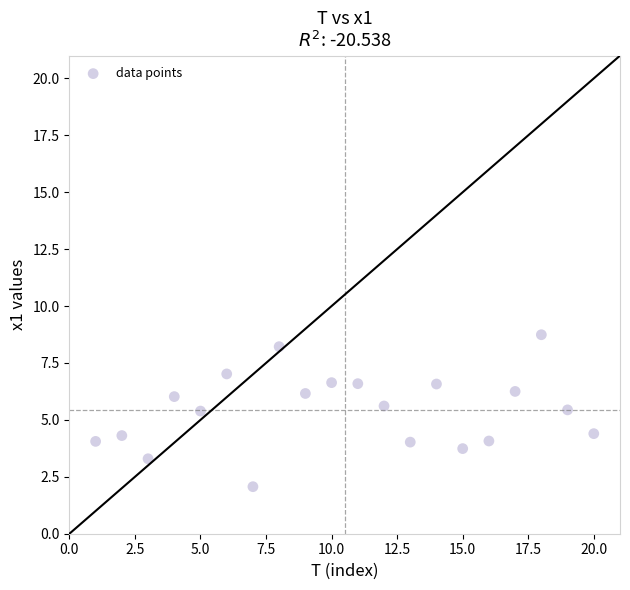

What is the range of Y values (max minus min)?

6.7